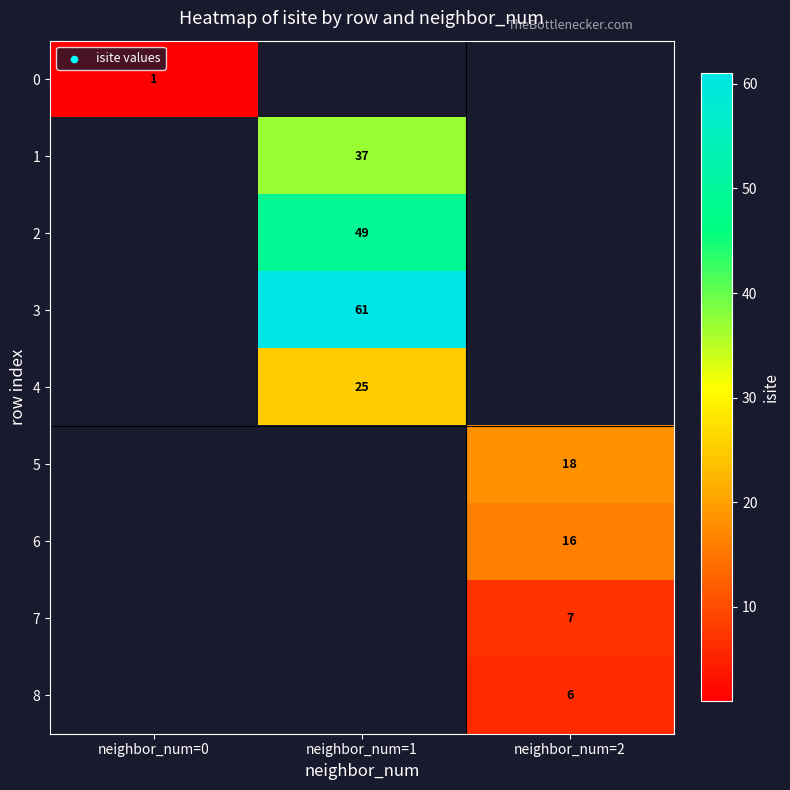

The value of 3 at neighbor_num=1 is 61. True or false?

True